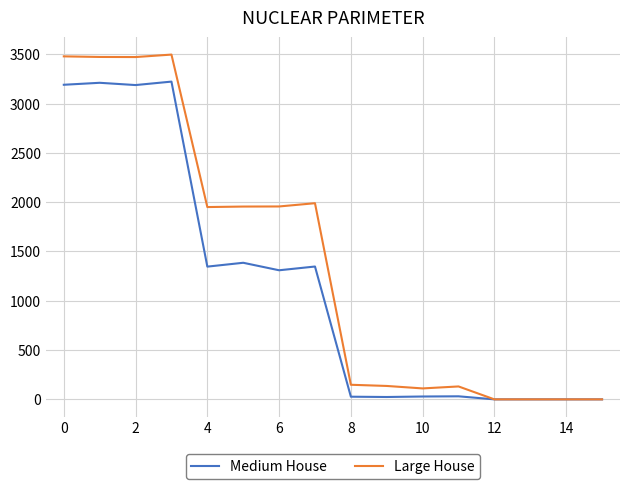

Rank the series by their average value, from highest to lowest.

Large House, Medium House